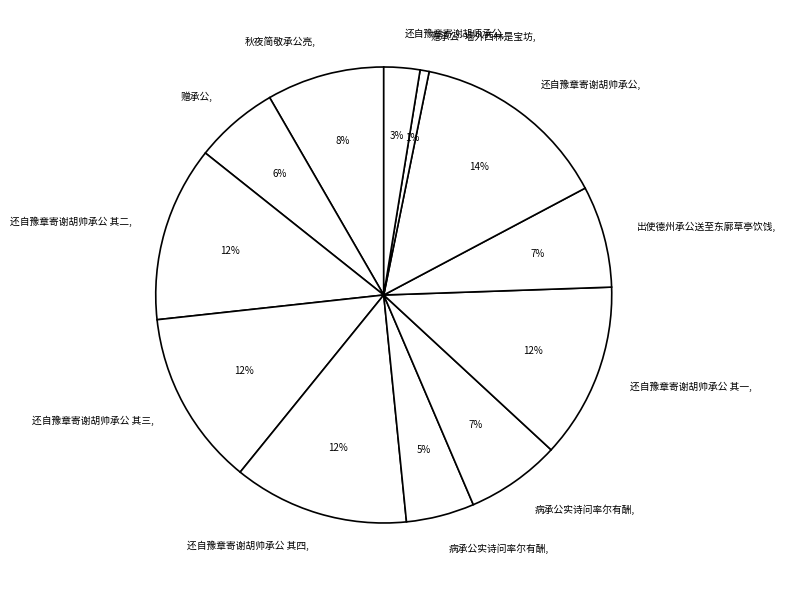

How many segments does this pie chart have?

12